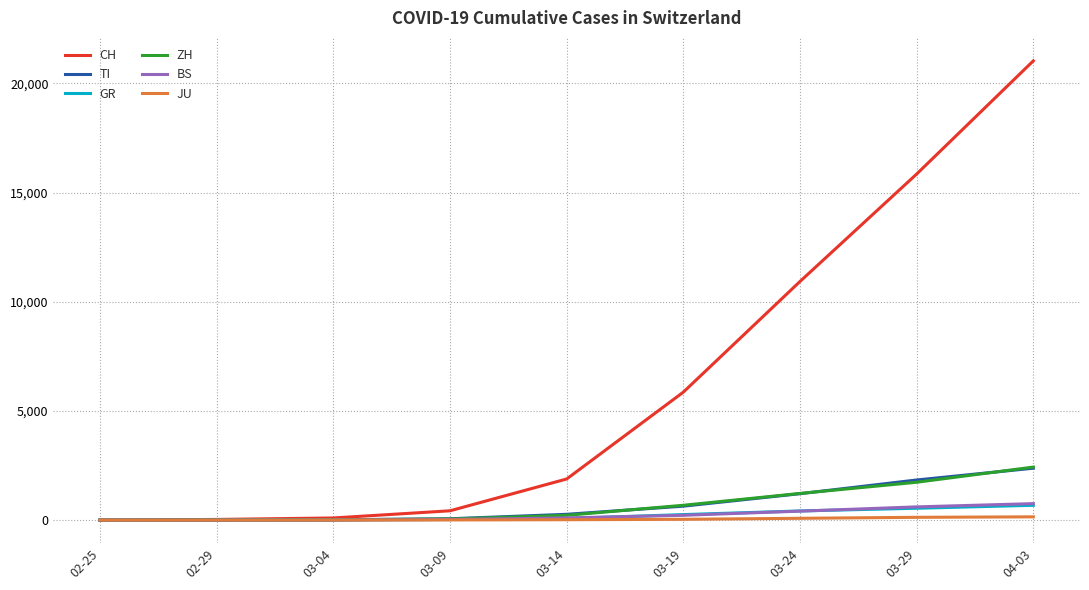

At which label is CH closest to 10517?

03-24